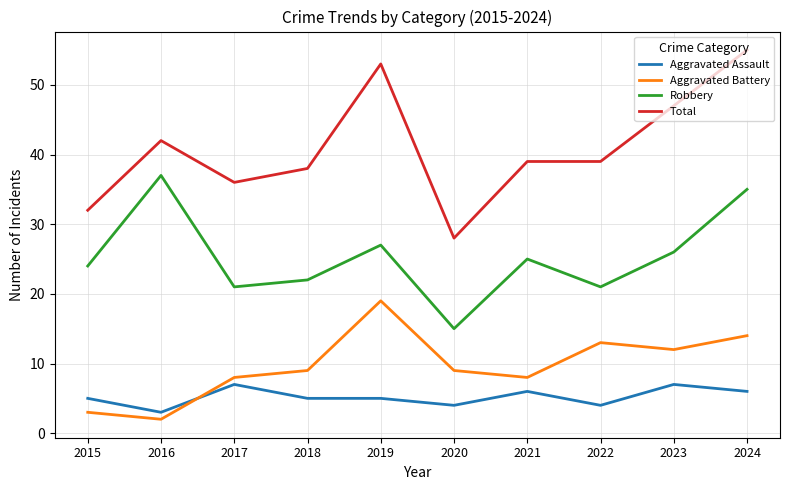

At which label is Robbery closest to 26?

2023